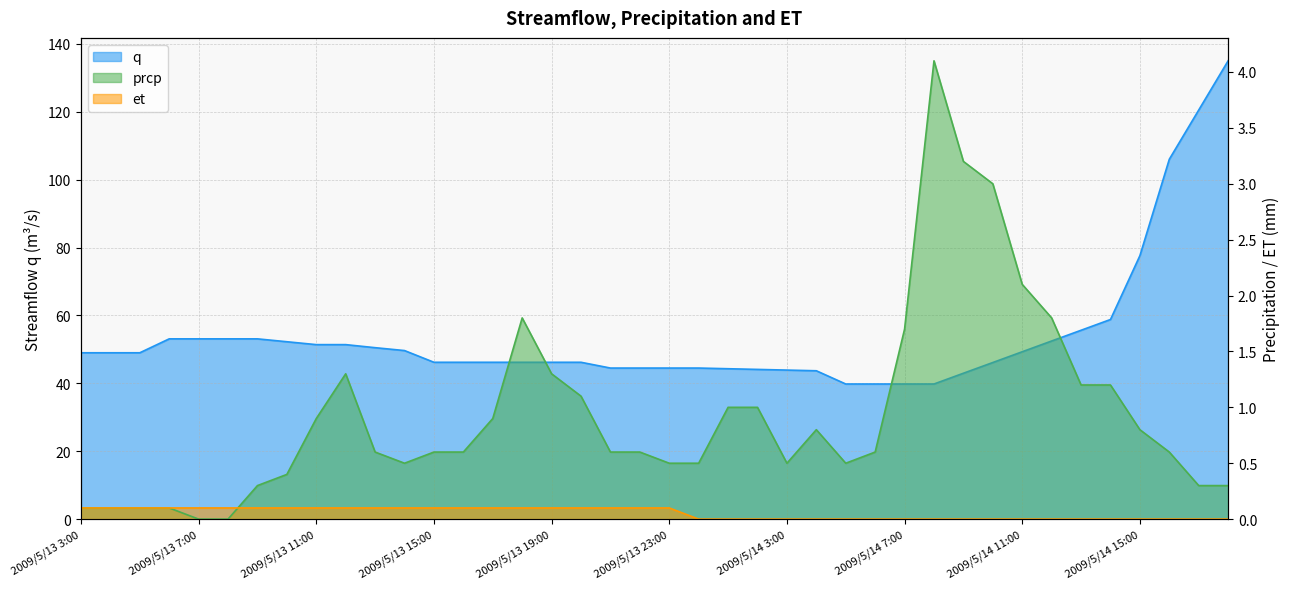

Reading left to right, what are all the values shown in this chart?

q: 49.0	49.0	49.0	53.1	53.1	53.1	53.1	52.2	51.4	51.4	50.5	49.6	46.2	46.2	46.2	46.2	46.2	46.2	44.5	44.5	44.5	44.5	44.3	44.1	43.9	43.7	39.8	39.8	39.8	39.8	43.0	46.1	49.3	52.5	55.6	58.8	77.6	106.0	120.5	135.0
prcp: 0.1	0.1	0.1	0.1	0.0	0.0	0.3	0.4	0.9	1.3	0.6	0.5	0.6	0.6	0.9	1.8	1.3	1.1	0.6	0.6	0.5	0.5	1.0	1.0	0.5	0.8	0.5	0.6	1.7	4.1	3.2	3.0	2.1	1.8	1.2	1.2	0.8	0.6	0.3	0.3
et: 0.1	0.1	0.1	0.1	0.1	0.1	0.1	0.1	0.1	0.1	0.1	0.1	0.1	0.1	0.1	0.1	0.1	0.1	0.1	0.1	0.1	0.0	0.0	0.0	0.0	0.0	0.0	0.0	0.0	0.0	0.0	0.0	0.0	0.0	0.0	0.0	0.0	0.0	0.0	0.0